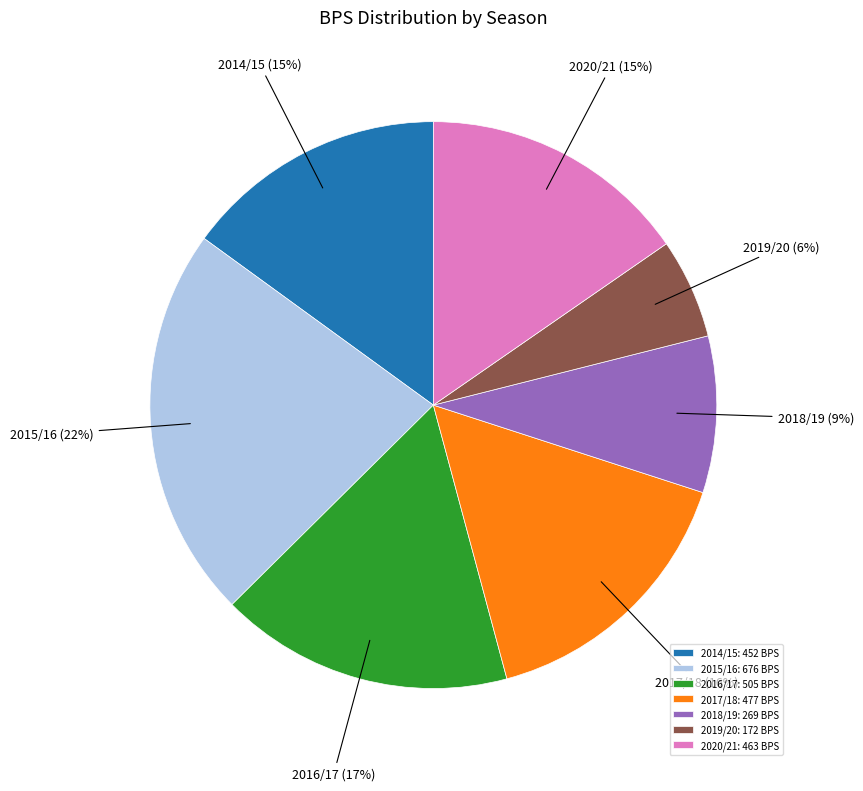

To the nearest percent, what percentage of the pie is 2020/21?

15%